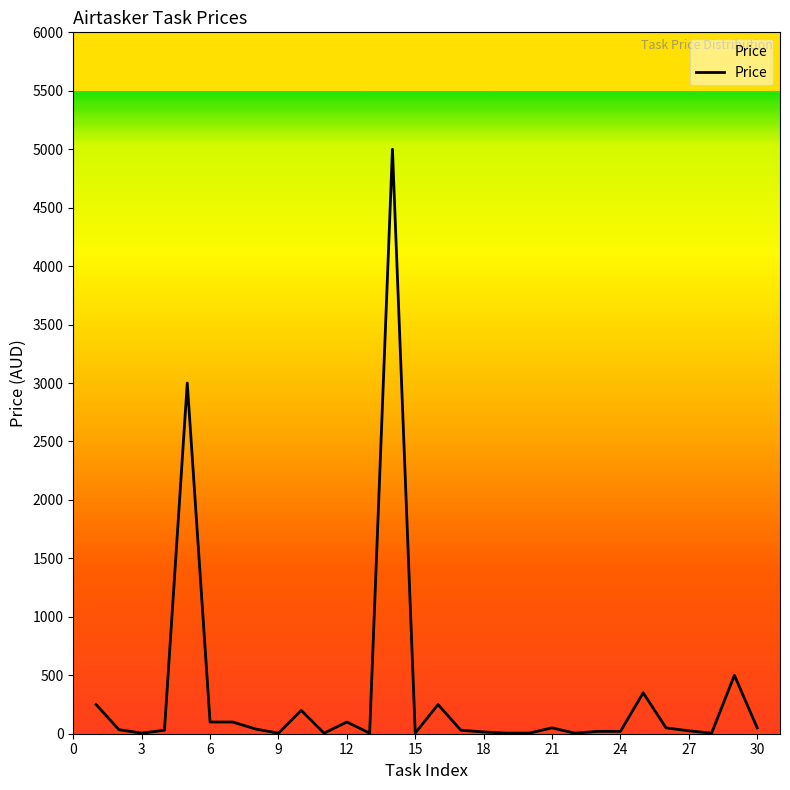

What is the difference between the maximum and minimum values?

4995